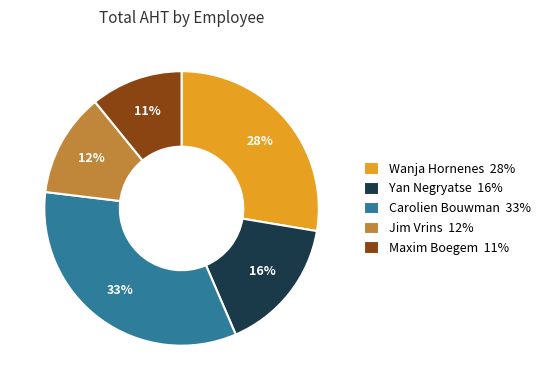

Combined, do Wanja Hornenes 28% and Carolien Bouwman 33% account for over 50%?

Yes